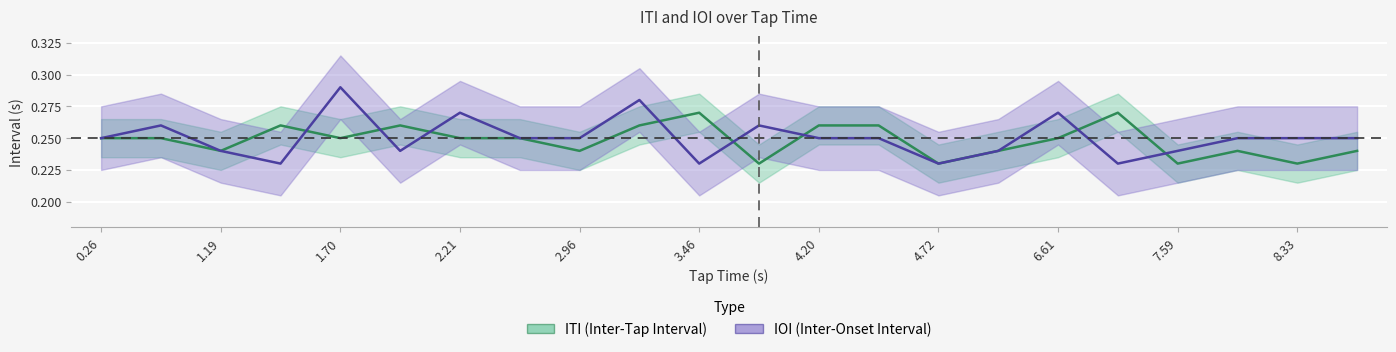

What is the minimum value for IOI?

0.2